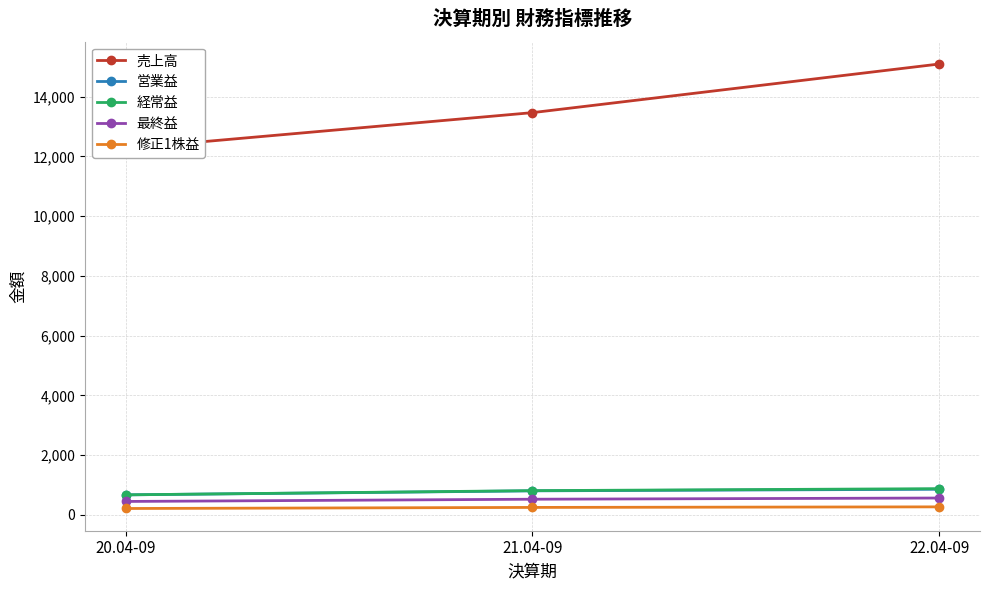

What is the maximum value for 売上高?

15093.0